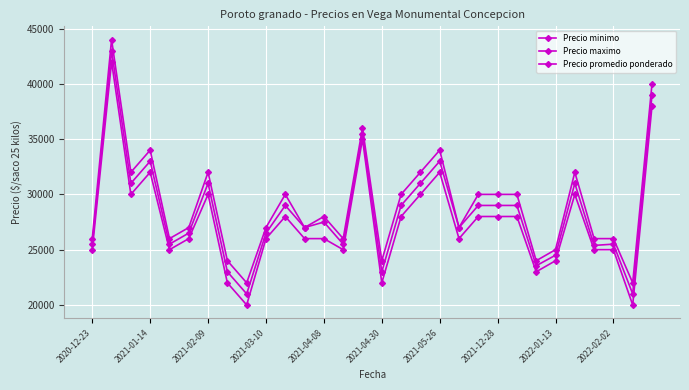

Count the number of categories in the chart.

30